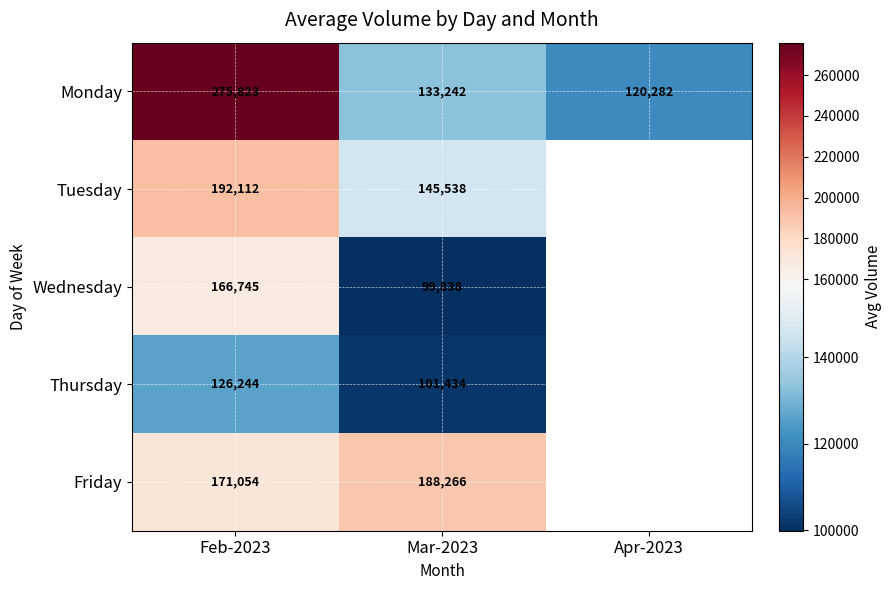

True or false: Monday has a value of 46536.7 at Apr-2023.

False